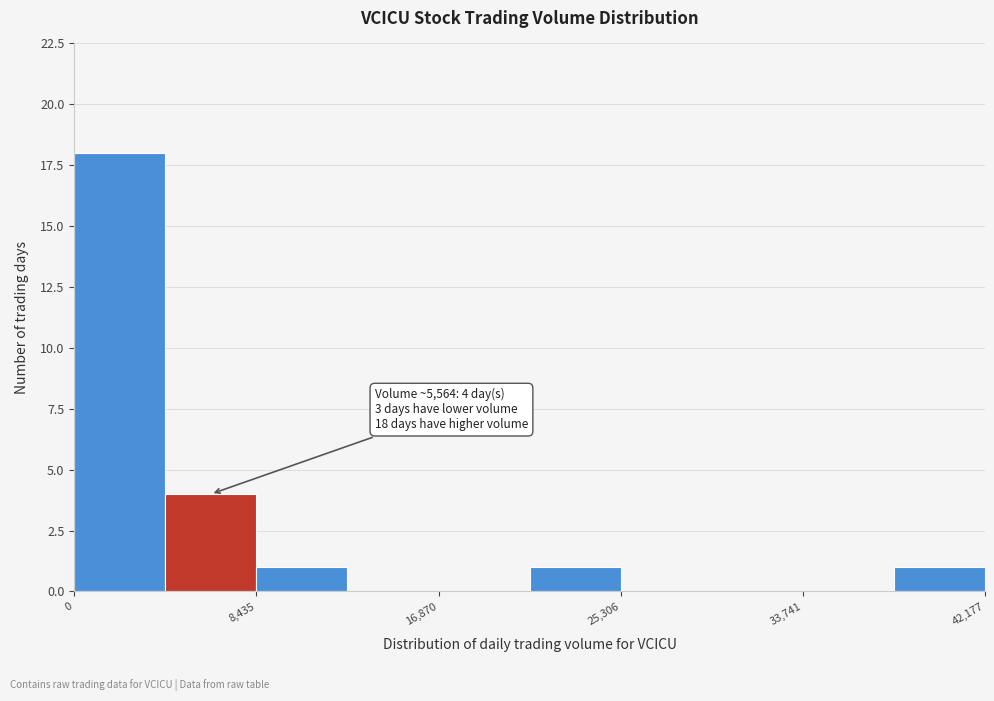

Over which range of the x-axis is the bar tallest?

0 to 4000